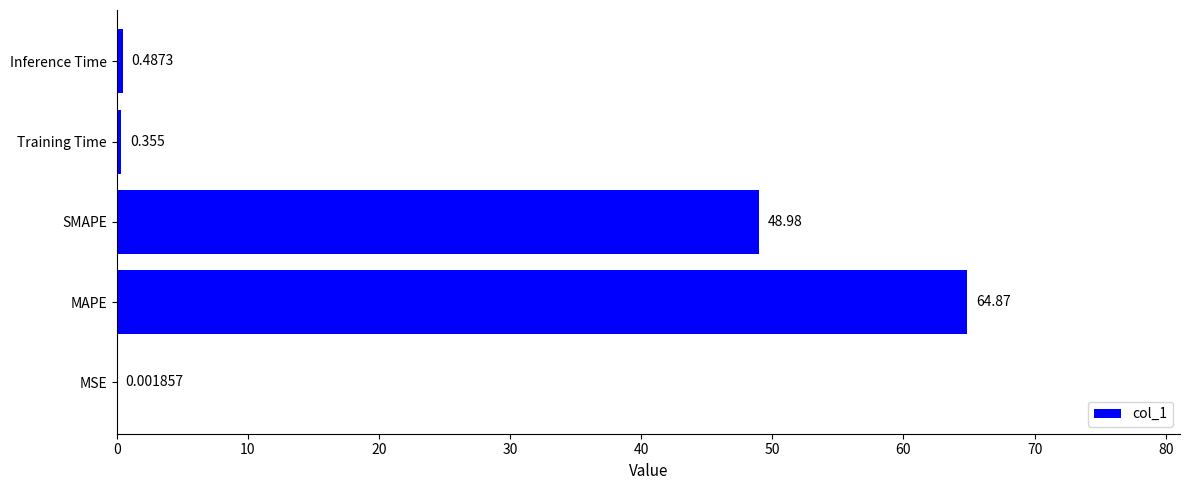

Which category has the highest value across all series?

MAPE